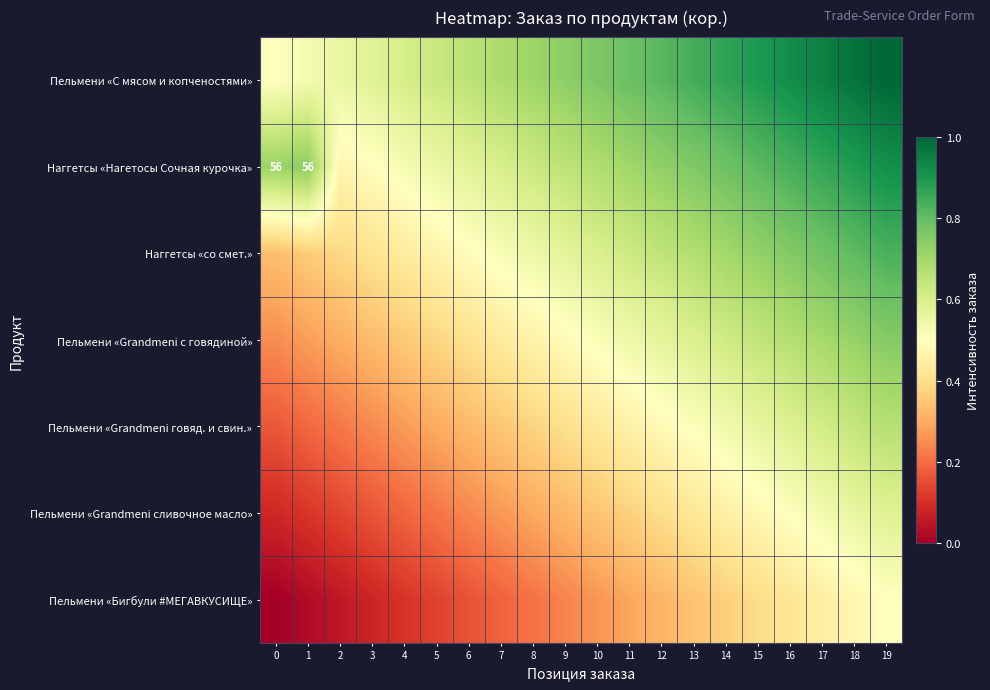

What is the average value of the Наггетсы «со смет.» series?

0.6